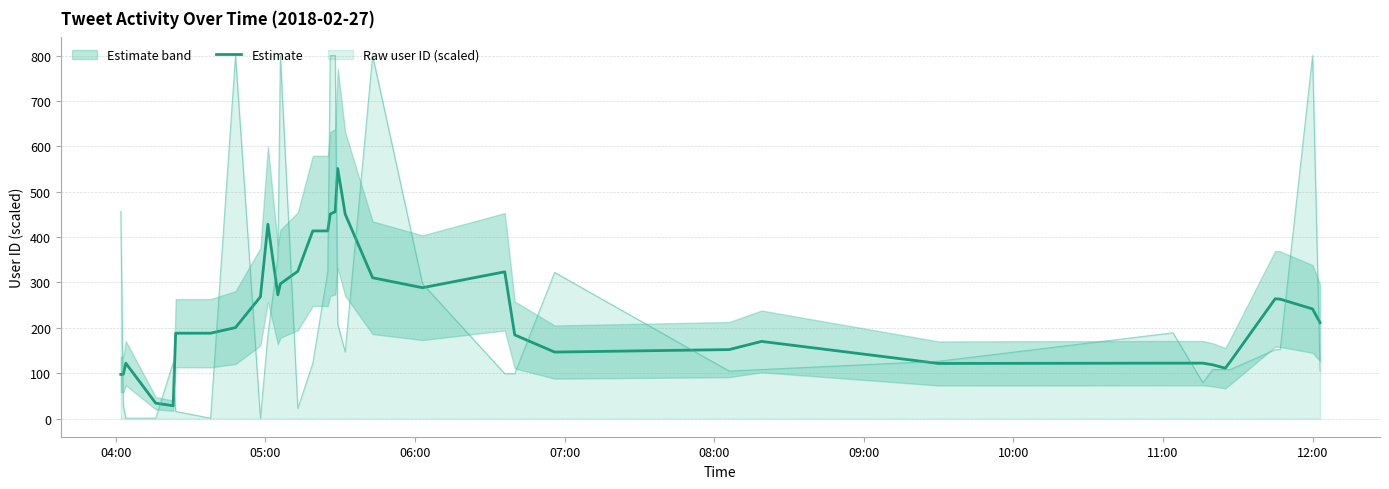

What is the difference between the maximum and minimum values?

522.8